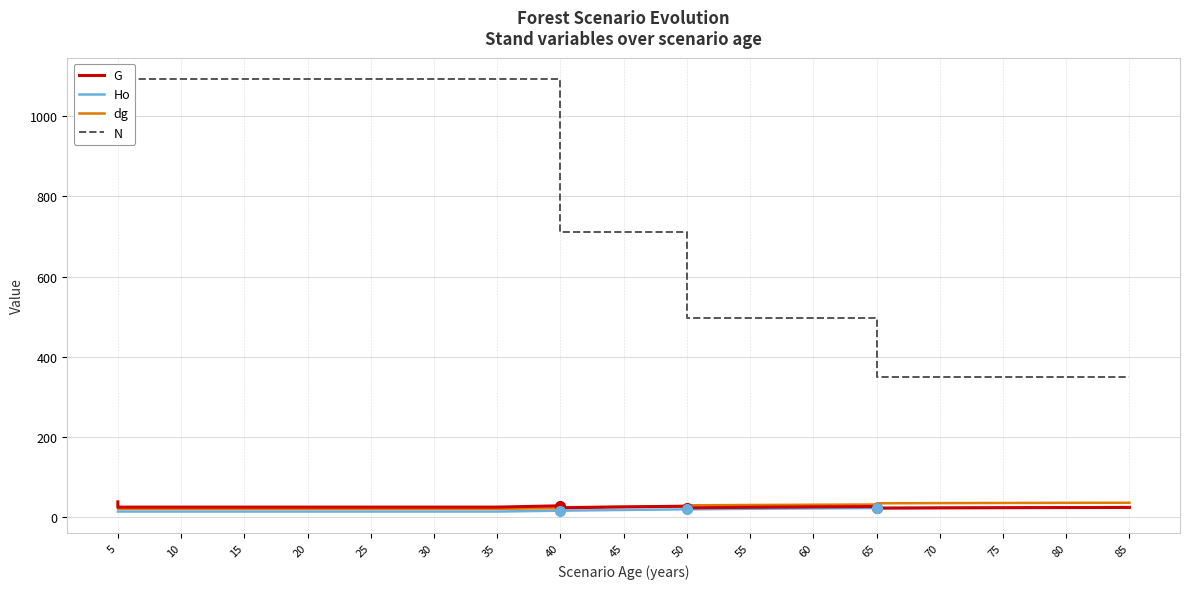

What is the sum of all N values?

16789.1